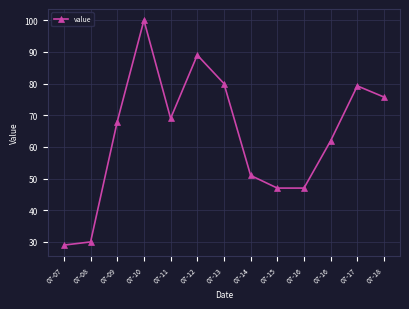

How many points are higher than both their immediate neighbors (excluding endpoints)?

3